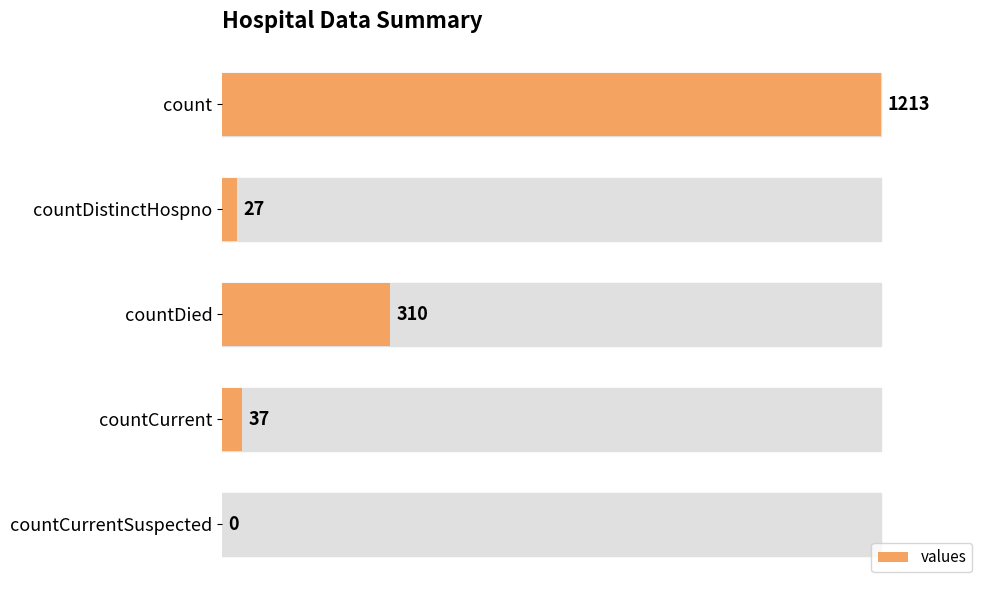

Is it true that the value at countCurrent is 37?

True